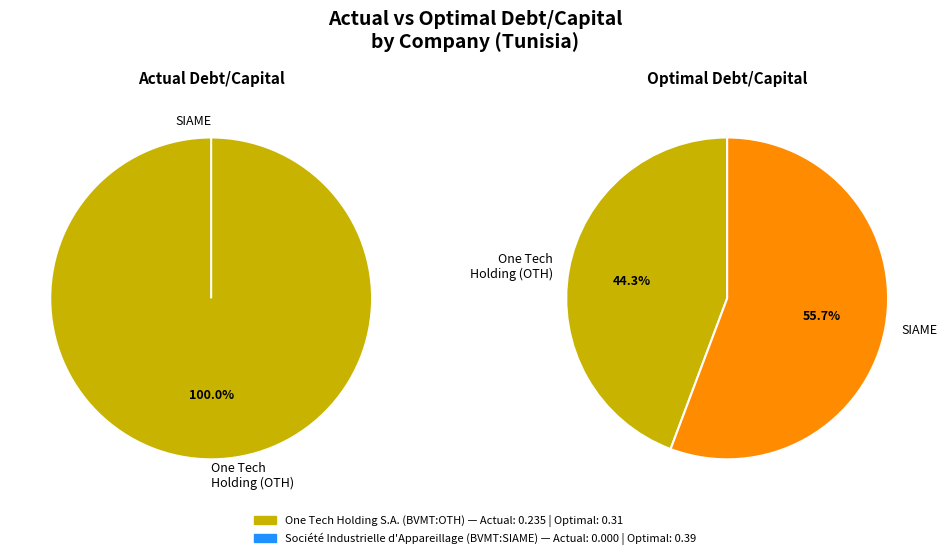

Combined, what portion of the pie is One Tech Holding S.A. (BVMT:OTH) and Société Industrielle d'Appareillage (BVMT:SIAME)?

100.0%